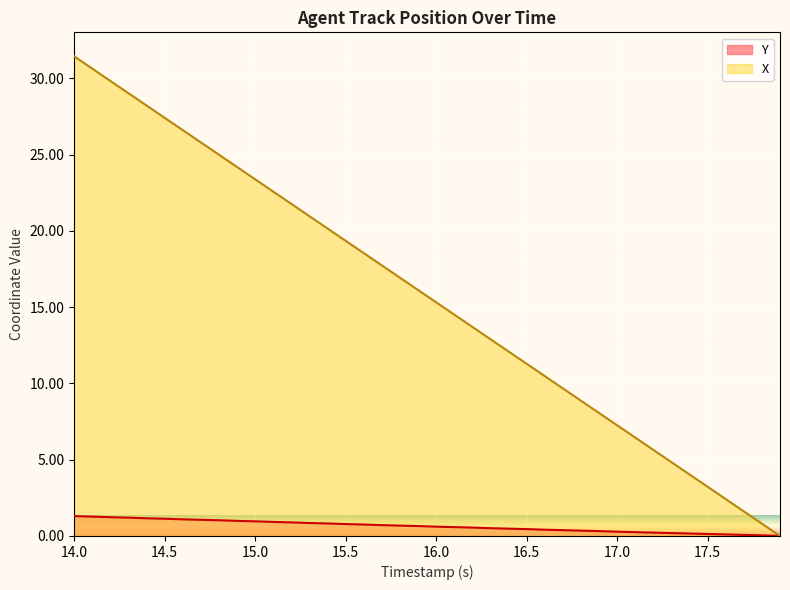

The value of X at 14.5 is 18.3. True or false?

False